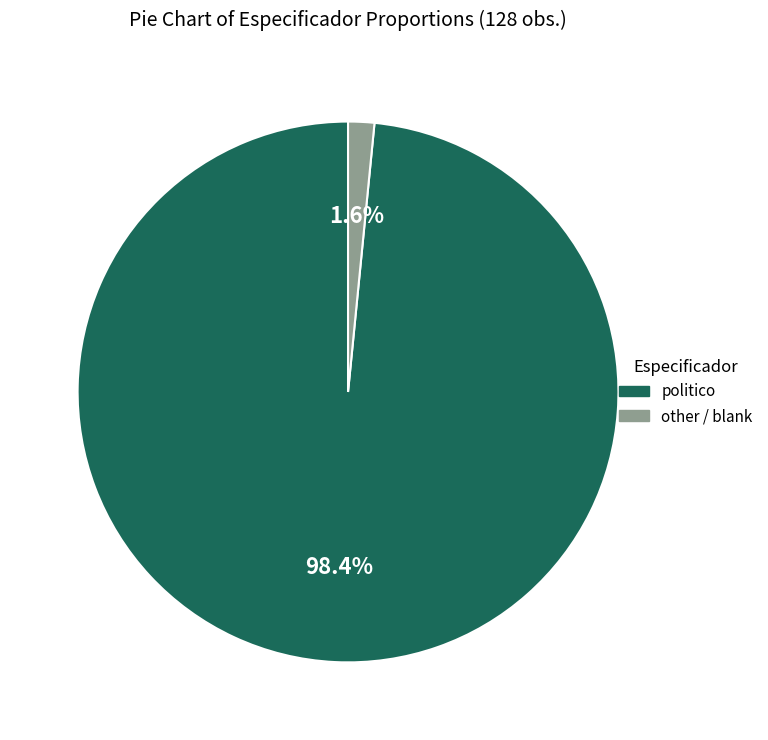

Is there any slice that represents more than half of the pie?

Yes